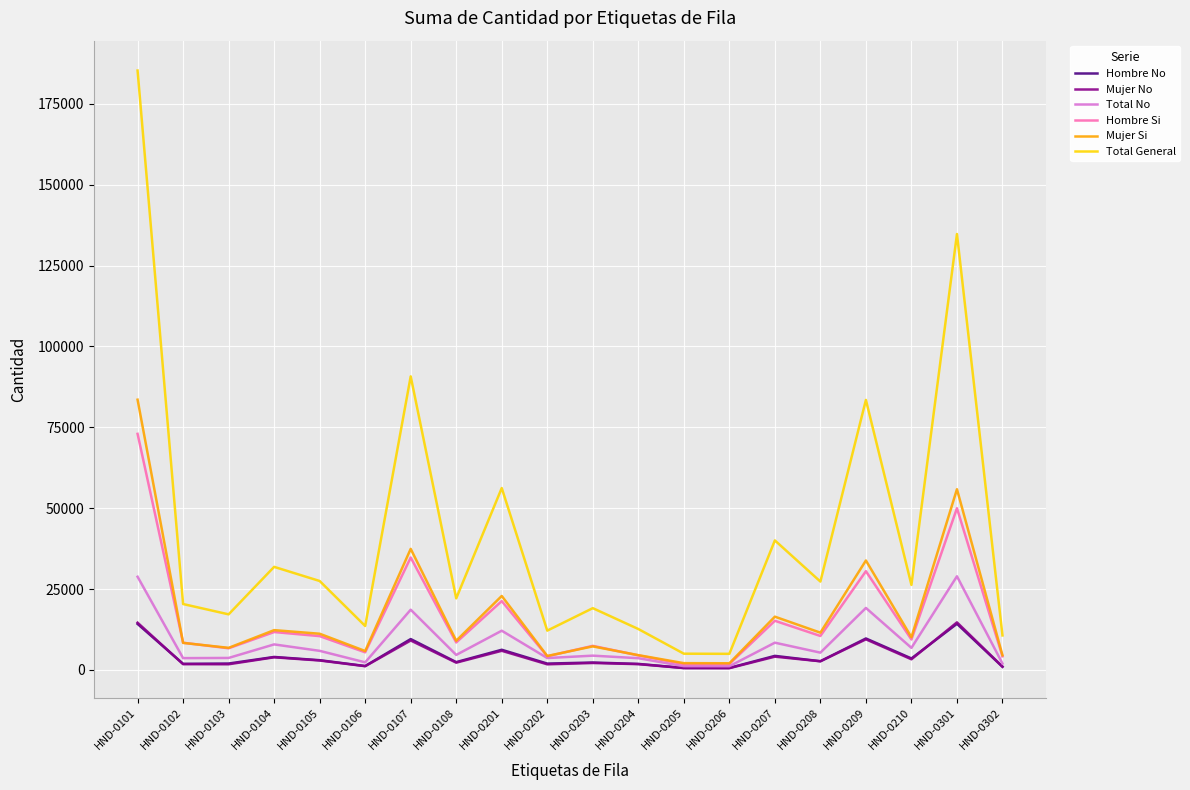

What value does the Hombre Si series have at HND-0202, to the nearest 100?

4200